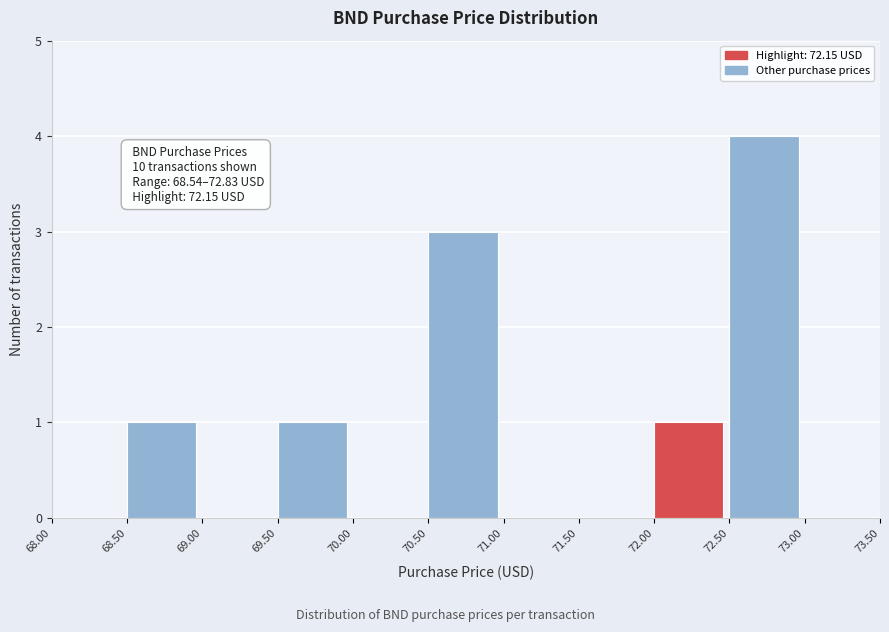

Over which range of the x-axis is the bar tallest?

72.50 to 73.00